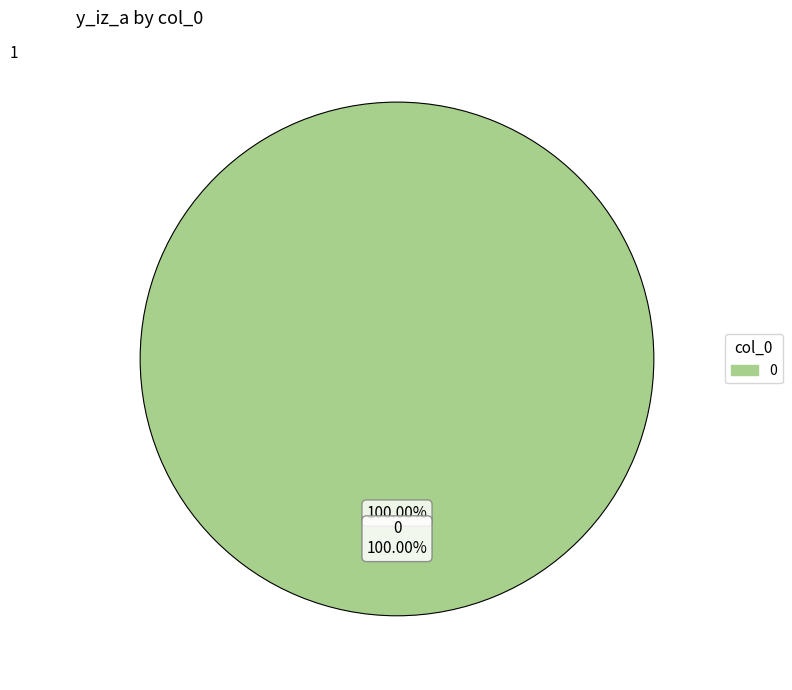

What percentage is the 0 slice, to the nearest percent?

100%